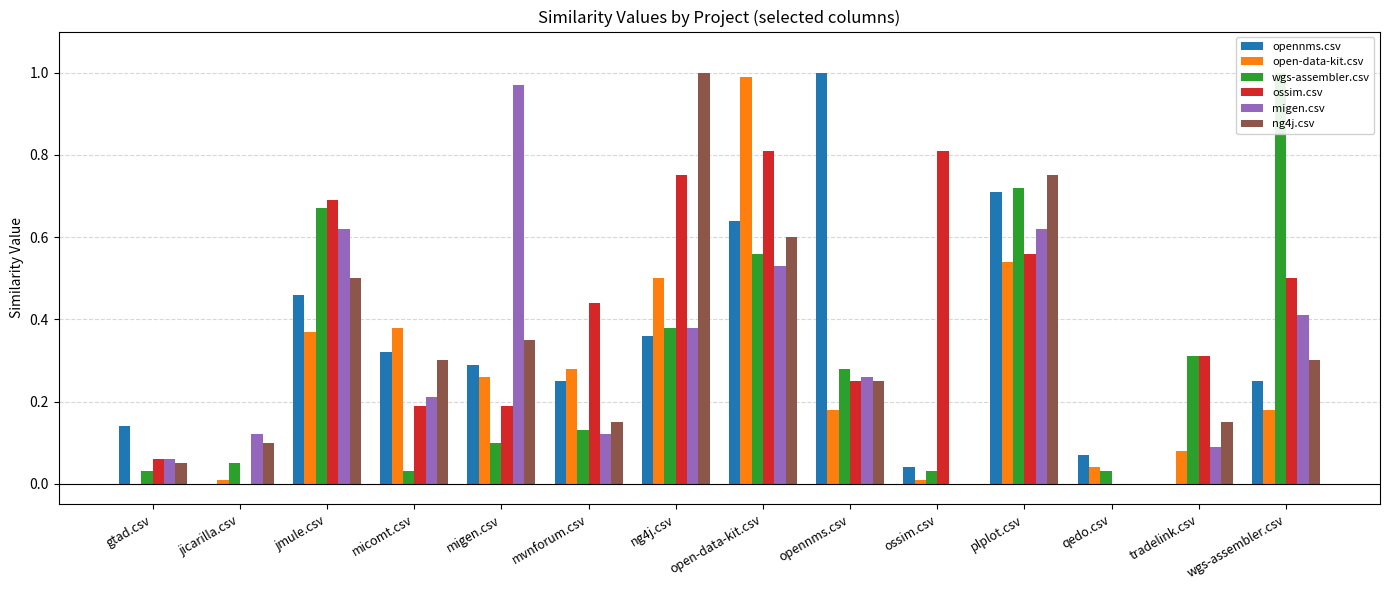

Is the value of ng4j.csv at migen.csv greater than the value of wgs-assembler.csv at mvnforum.csv?

Yes